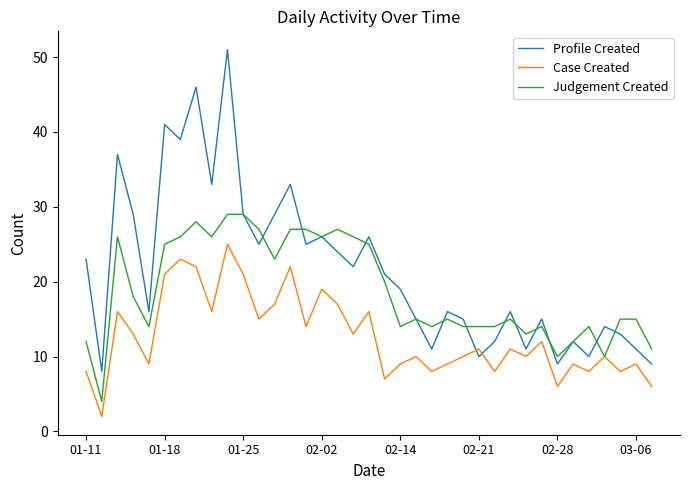

Rank the series by their average value, from highest to lowest.

Profile Created, Judgement Created, Case Created